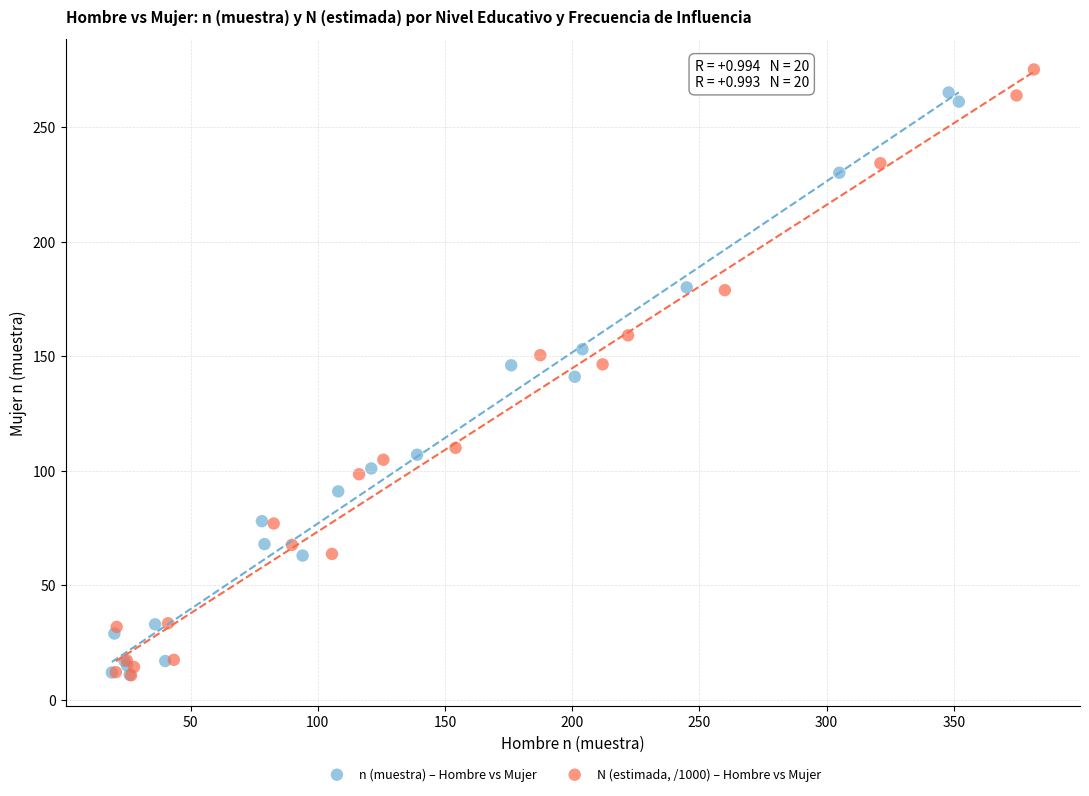

Which series has the largest Y range (max minus min)?

N (estimada, /1000) – Hombre vs Mujer